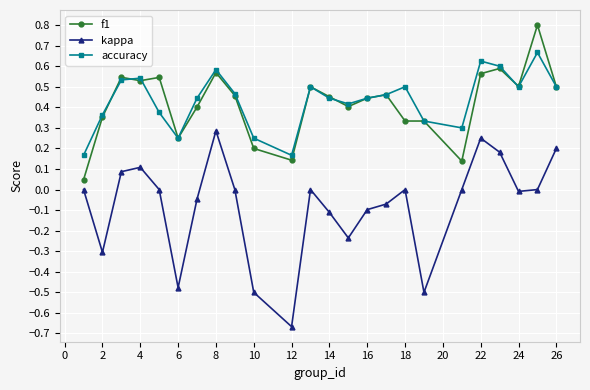

True or false: accuracy and kappa cross at least once.

False